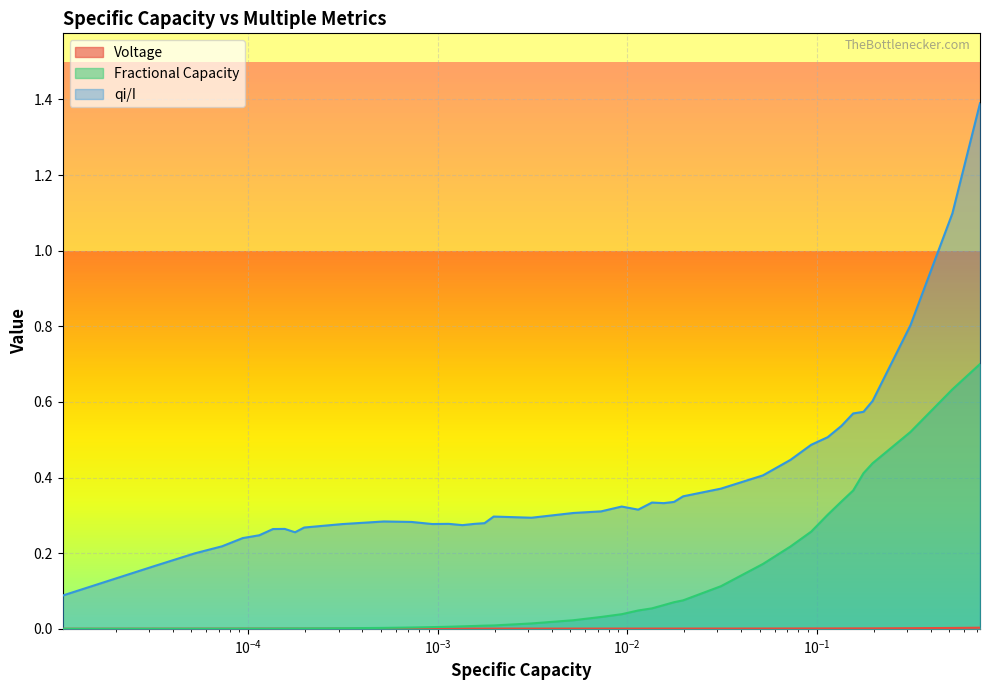

What is the maximum value shown in the chart?

1.4